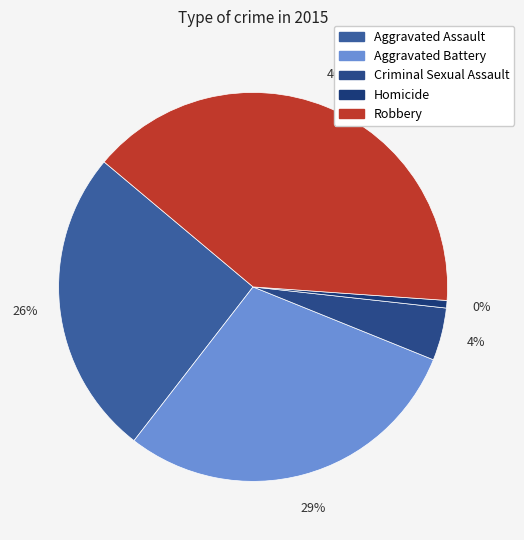

Which category has the biggest portion of the pie?

Robbery